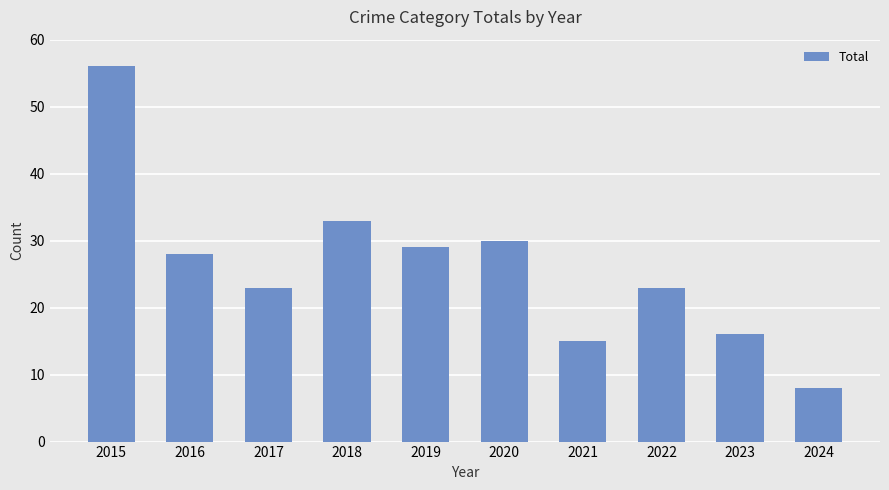

What is the value of the 6th bar from the left?

30